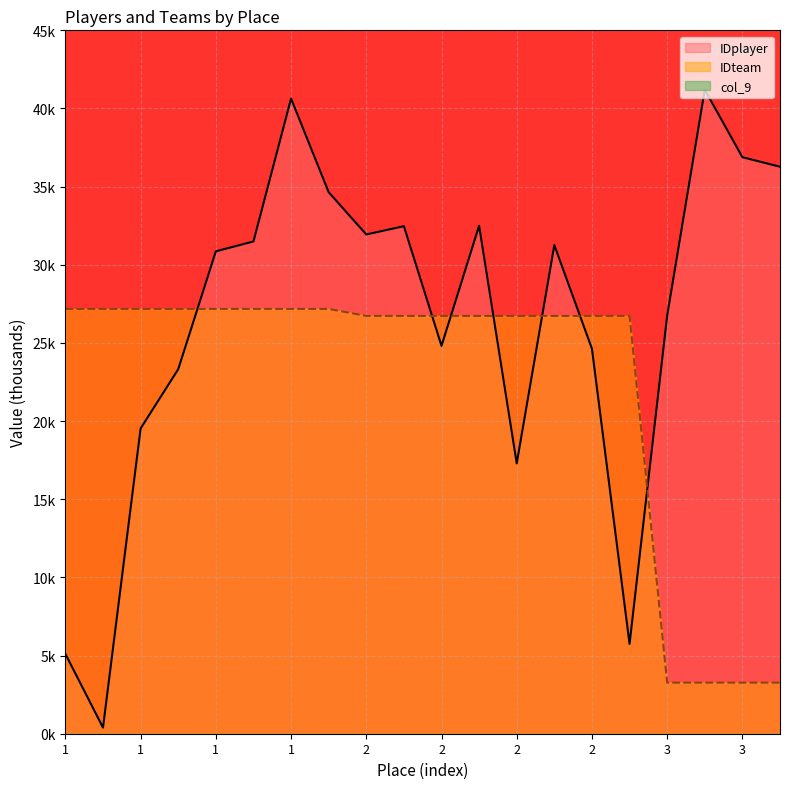

Which series changed the most between 1 and 1?

IDplayer